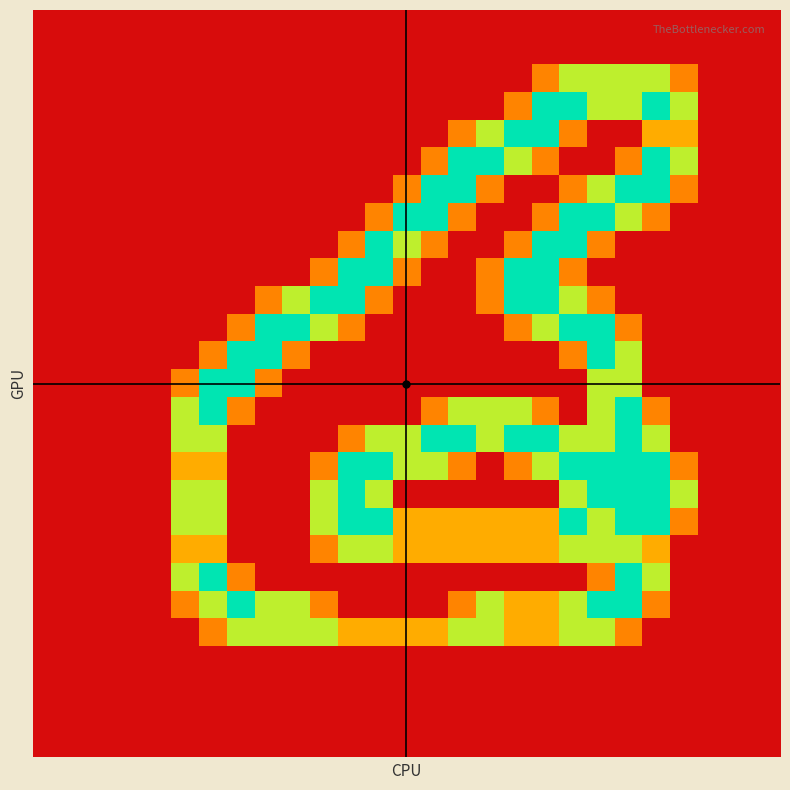

At which category does the chart reach its peak across all series?

18